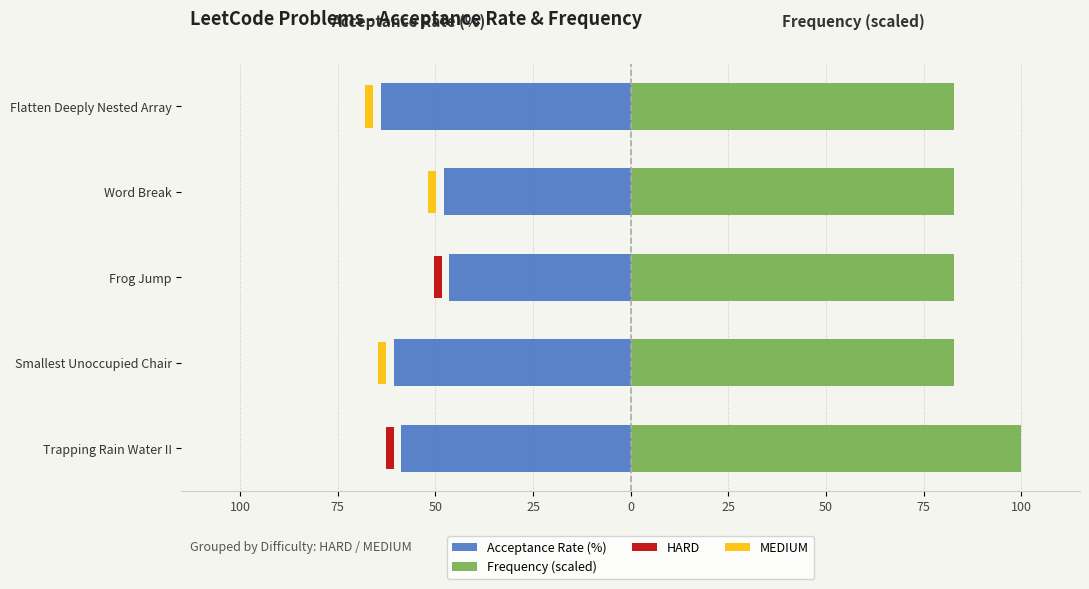

What is the sum of all Acceptance Rate (%) values?

-277.6